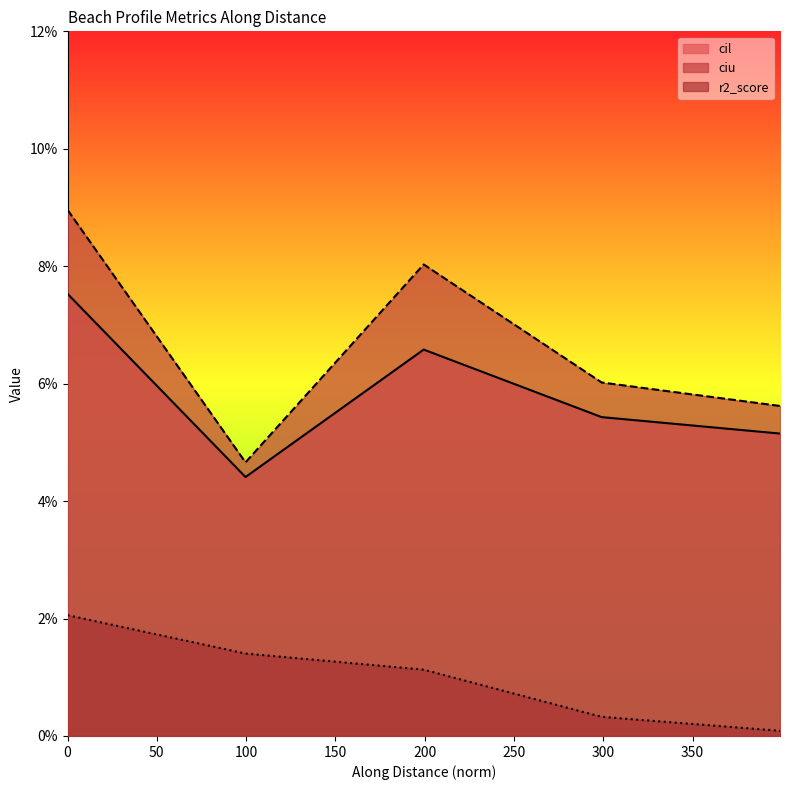

What is the approximate value of cil at 0?

0.1